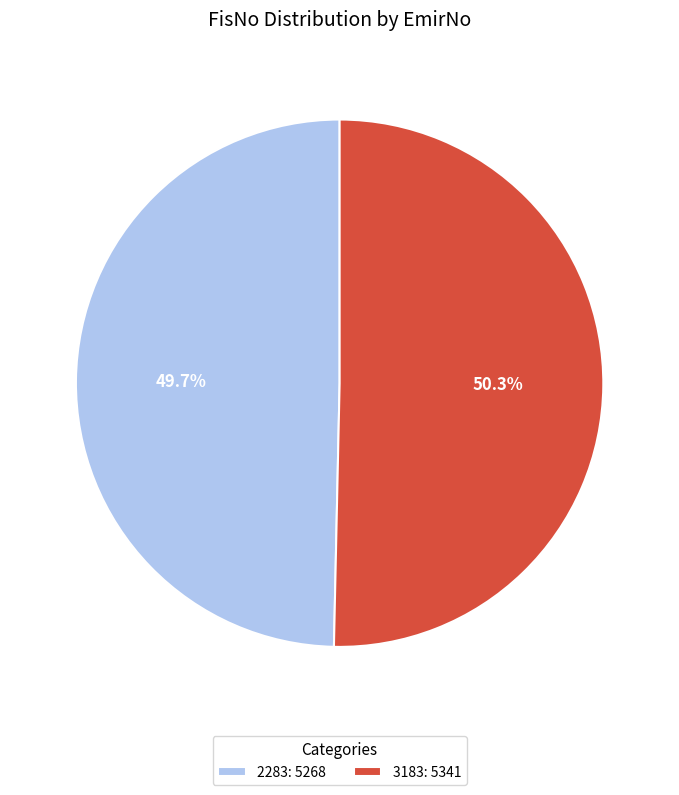

To the nearest percent, what percentage of the pie is 3183?

50%